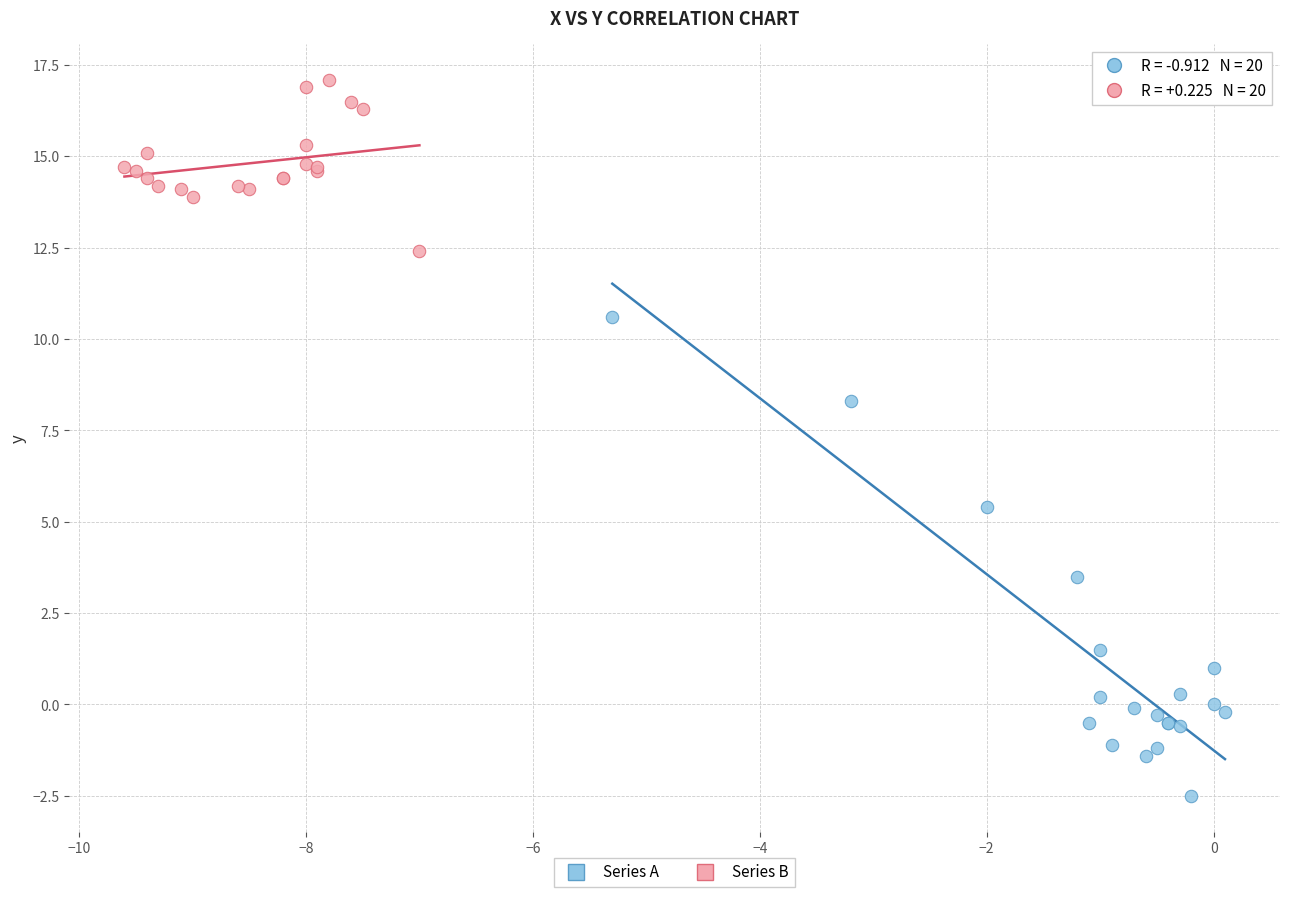

Which series reaches the maximum Y coordinate?

Series B